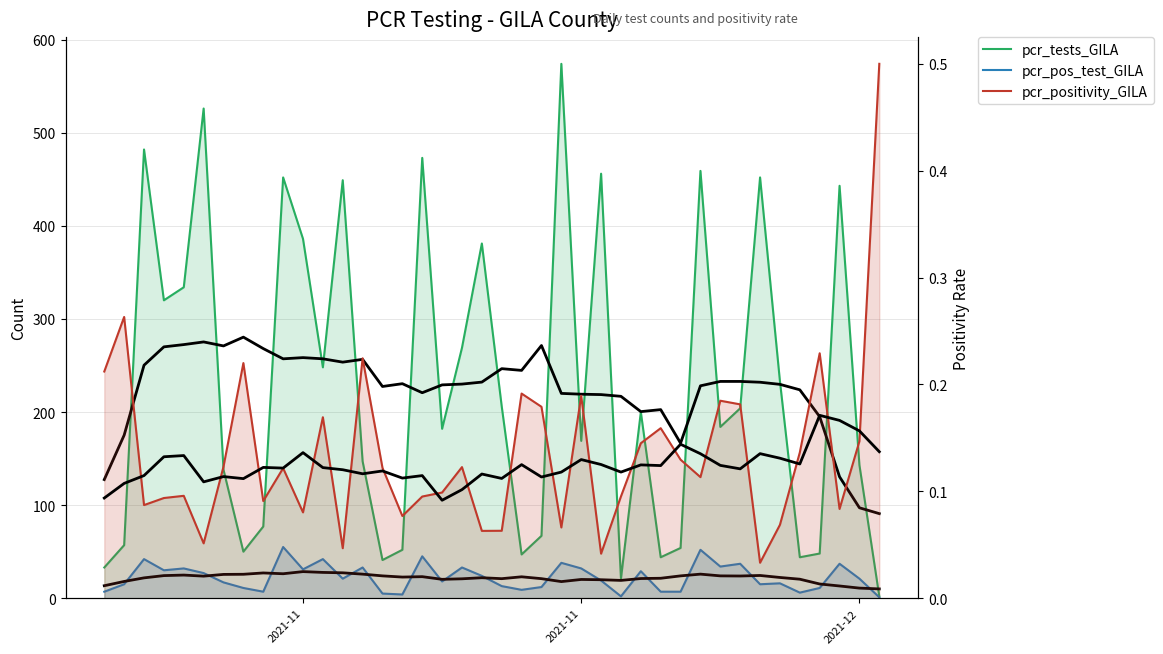

Which series has the largest total across all categories?

pcr_tests_GILA